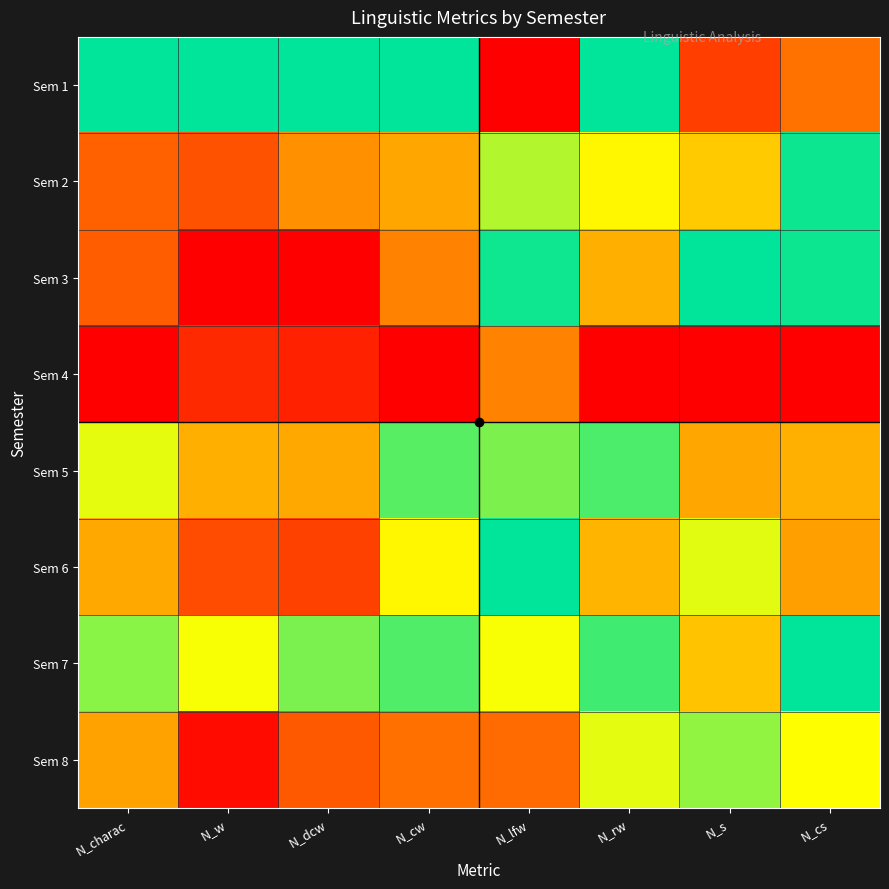

Reading left to right, transcribe all the data shown in this chart.

Sem 1: N_charac=1.0	N_w=1.0	N_dcw=1.0	N_cw=1.0	N_lfw=0.0	N_rw=1.0	N_s=0.2	N_cs=0.4
Sem 2: N_charac=0.3	N_w=0.3	N_dcw=0.4	N_cw=0.5	N_lfw=0.8	N_rw=0.7	N_s=0.6	N_cs=1.0
Sem 3: N_charac=0.3	N_w=0.0	N_dcw=0.0	N_cw=0.4	N_lfw=1.0	N_rw=0.5	N_s=1.0	N_cs=1.0
Sem 4: N_charac=0.0	N_w=0.1	N_dcw=0.1	N_cw=0.0	N_lfw=0.4	N_rw=0.0	N_s=0.0	N_cs=0.0
Sem 5: N_charac=0.7	N_w=0.5	N_dcw=0.5	N_cw=0.9	N_lfw=0.8	N_rw=0.9	N_s=0.5	N_cs=0.5
Sem 6: N_charac=0.5	N_w=0.2	N_dcw=0.2	N_cw=0.6	N_lfw=1.0	N_rw=0.5	N_s=0.7	N_cs=0.5
Sem 7: N_charac=0.8	N_w=0.7	N_dcw=0.8	N_cw=0.9	N_lfw=0.7	N_rw=0.9	N_s=0.5	N_cs=1.0
Sem 8: N_charac=0.5	N_w=0.0	N_dcw=0.3	N_cw=0.4	N_lfw=0.3	N_rw=0.7	N_s=0.8	N_cs=0.7